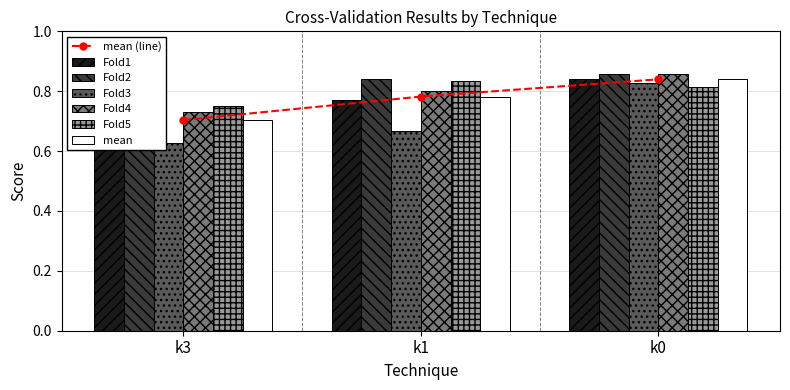

At which category is the sum across all series the highest?

k0